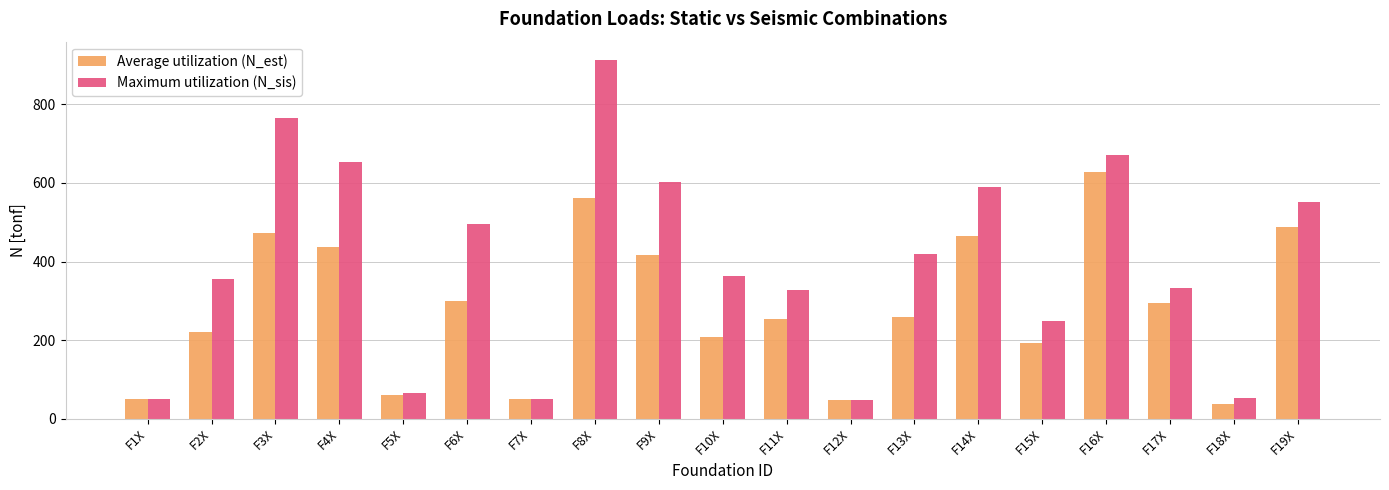

How many bars are there in total?

38